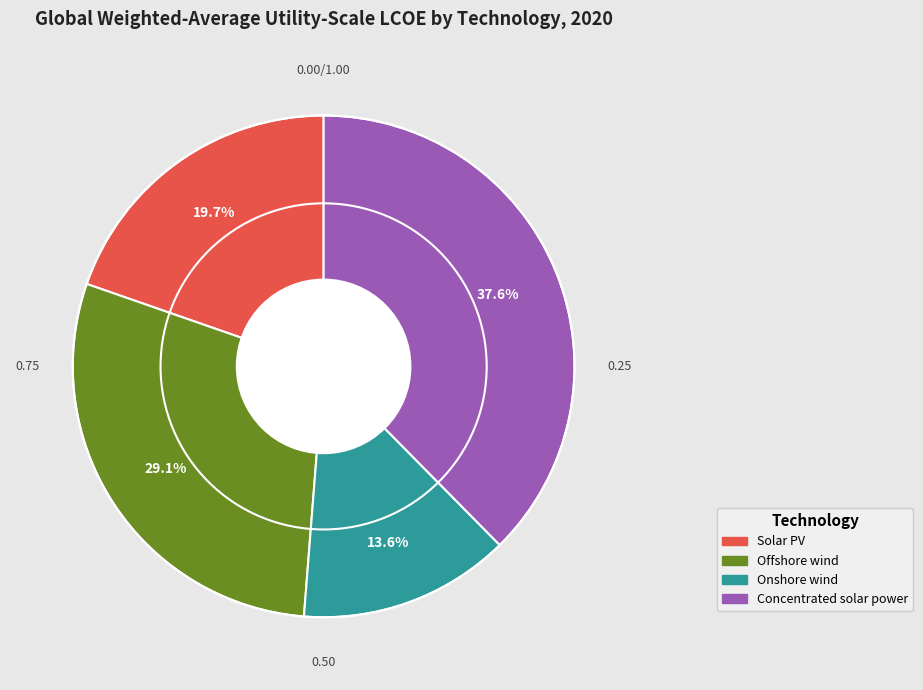

Which slice is the smallest?

Onshore wind